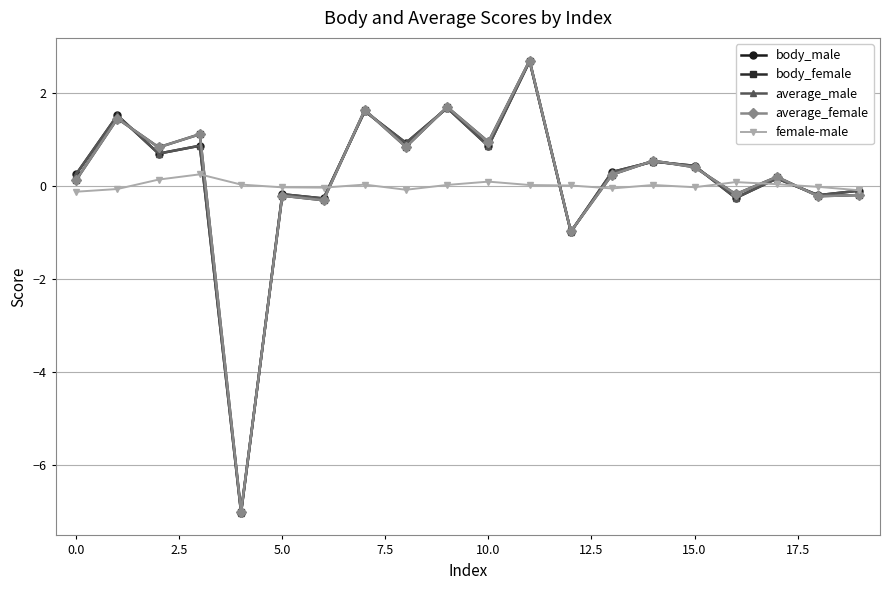

What is the minimum value shown in the chart?

-7.0